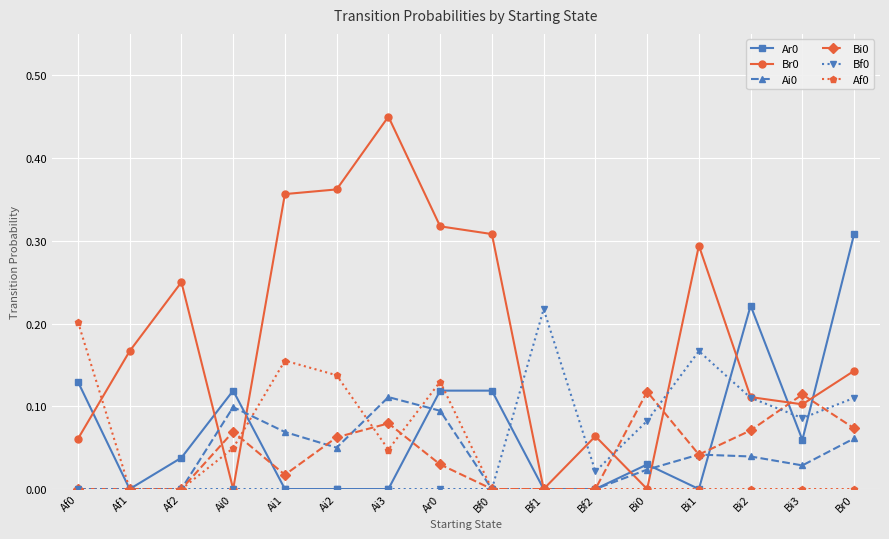

What is the label of the 11th point from the right?

Ai2